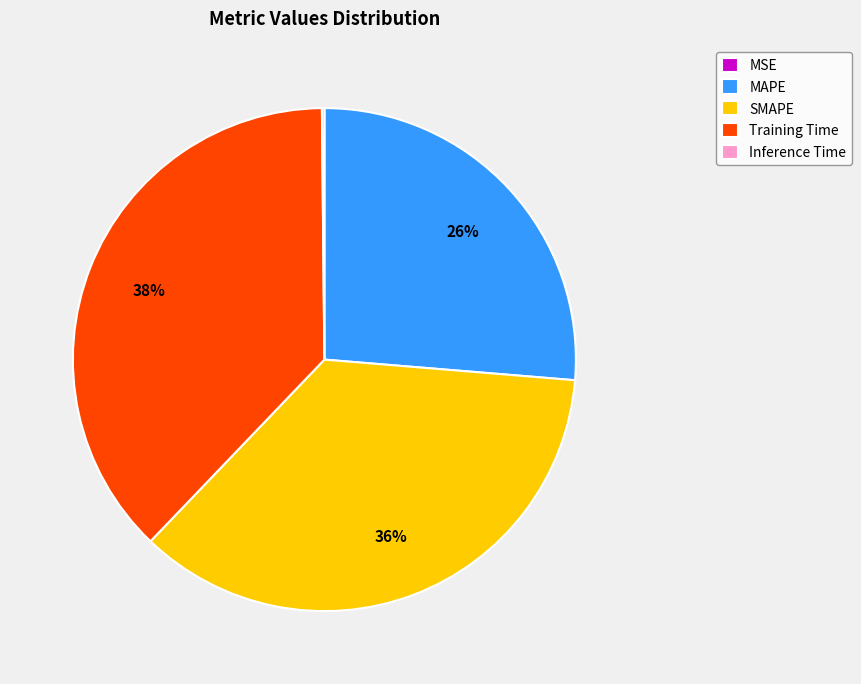

Which slice is the largest?

Training Time